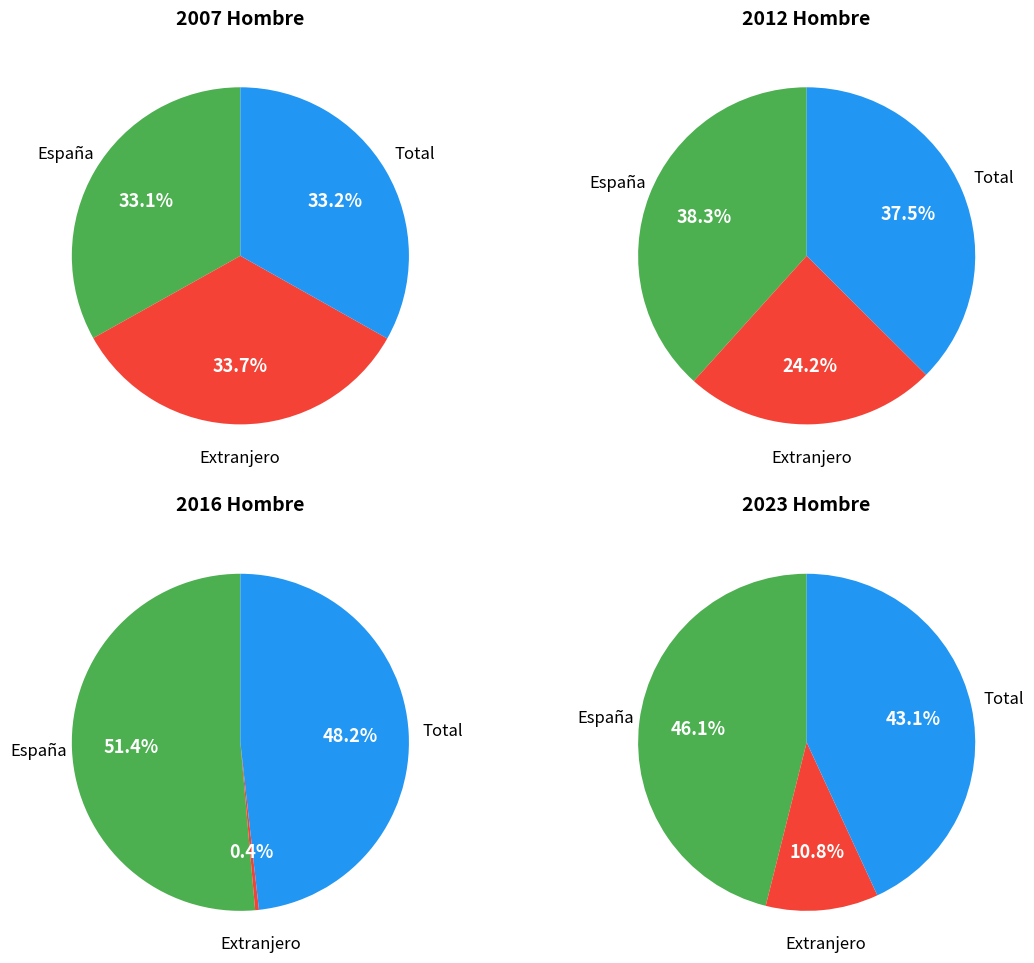

To the nearest percent, what portion does Total represent?

33%